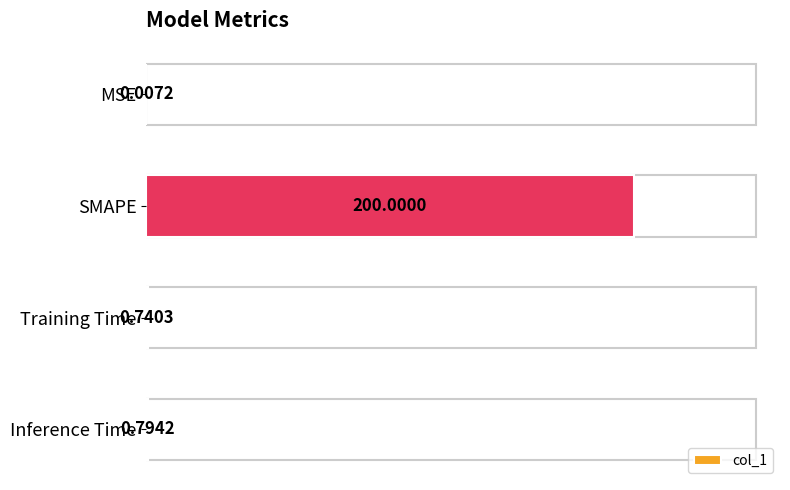

What is the sum of the values at SMAPE and MSE?

200.0